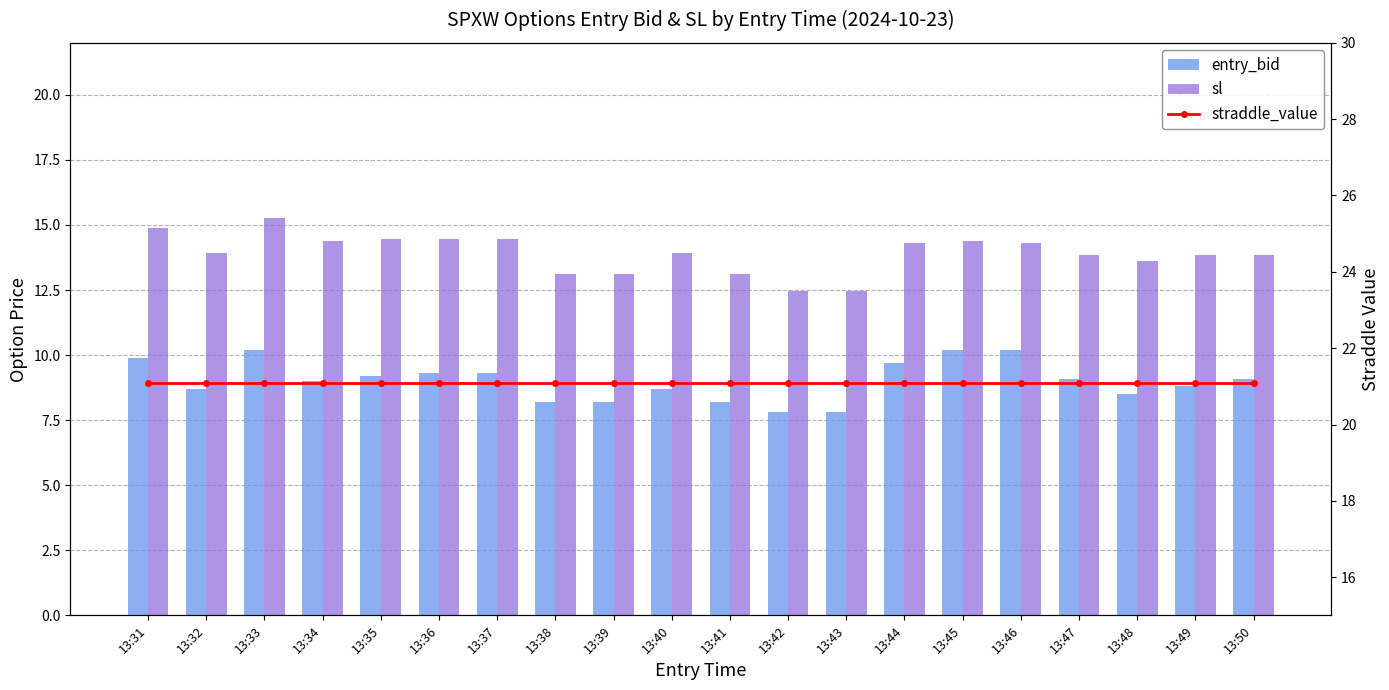

At how many categories does at least one series exceed 20?

20